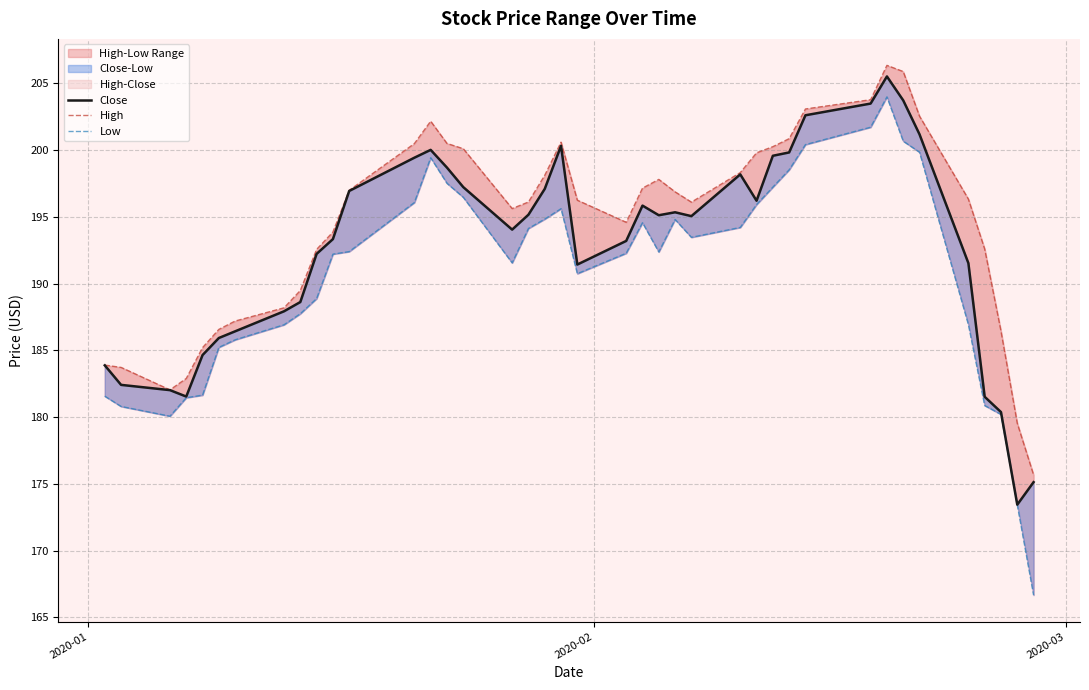

Is this an area chart (filled region under the line)?

No